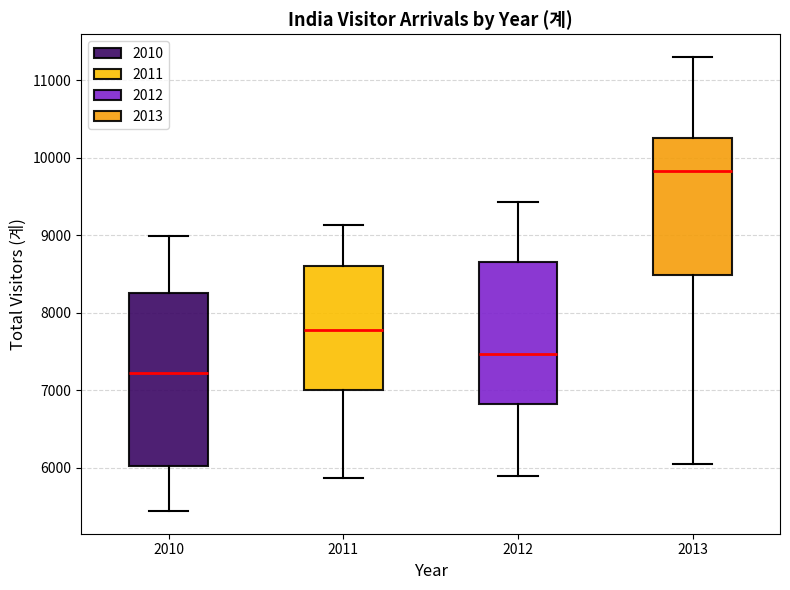

Where does the lower whisker of the box at x = 2013 end on the y-axis? The values are not printed on the chart, so give them approximately, as read against the axis.

6000